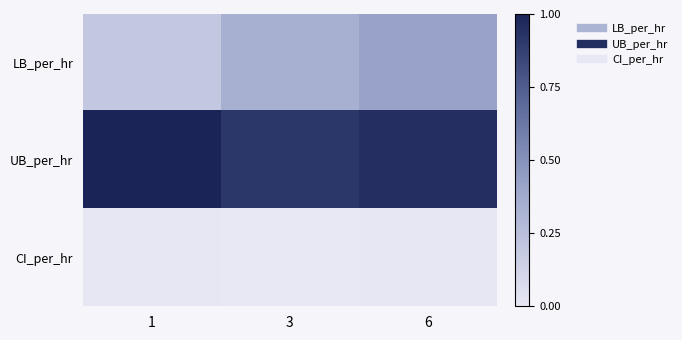

Rank the series by their maximum value, from highest to lowest.

UB_per_hr, LB_per_hr, CI_per_hr